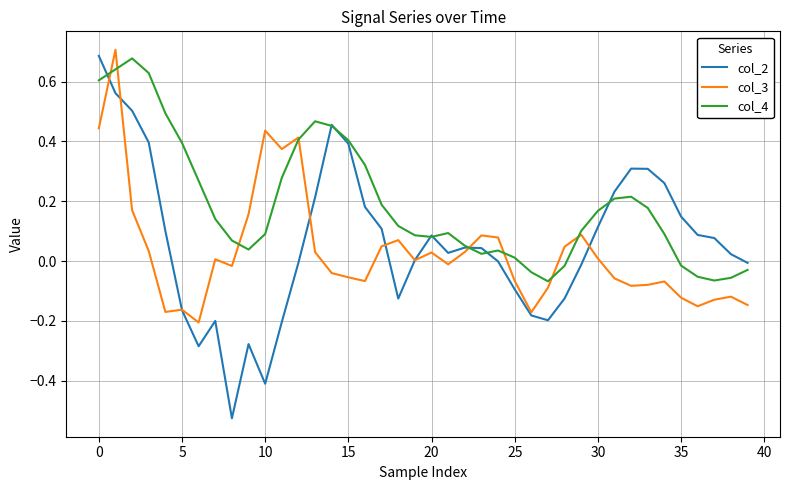

Which series has the widest spread of values?

col_2